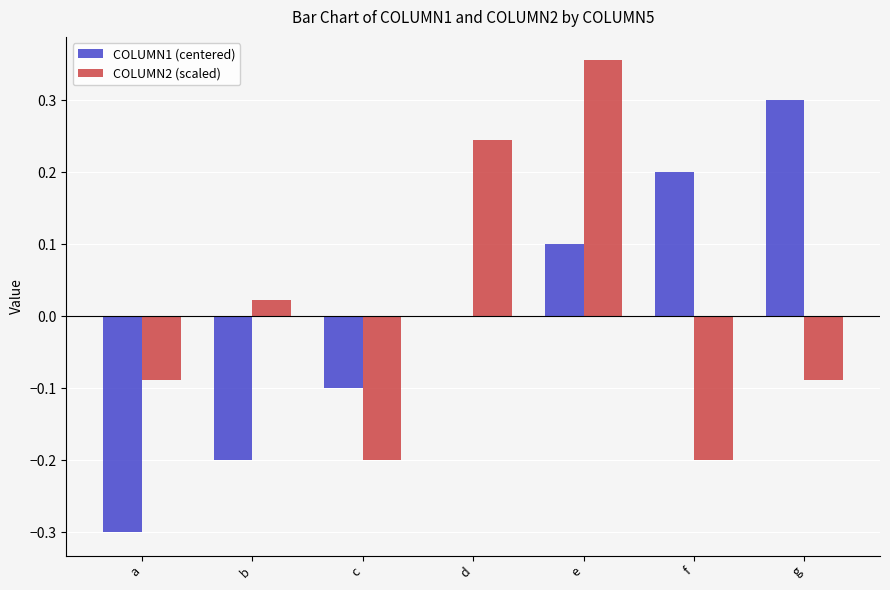

Which series changed the most between a and c?

COLUMN1 (centered)